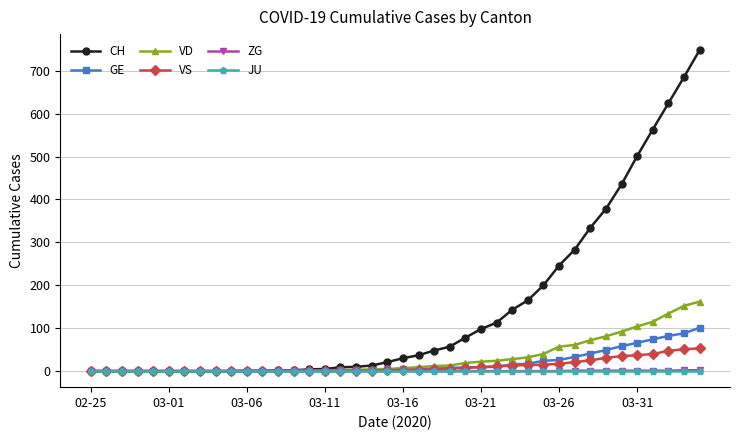

Which series has the largest total across all categories?

CH